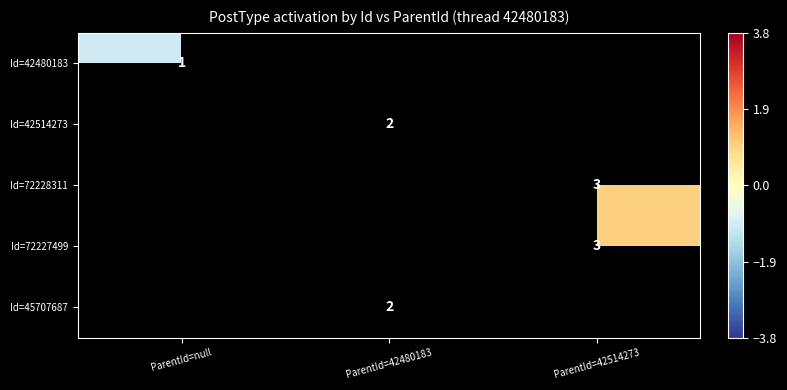

The value of Id=42480183 at ParentId=null is 2. True or false?

False